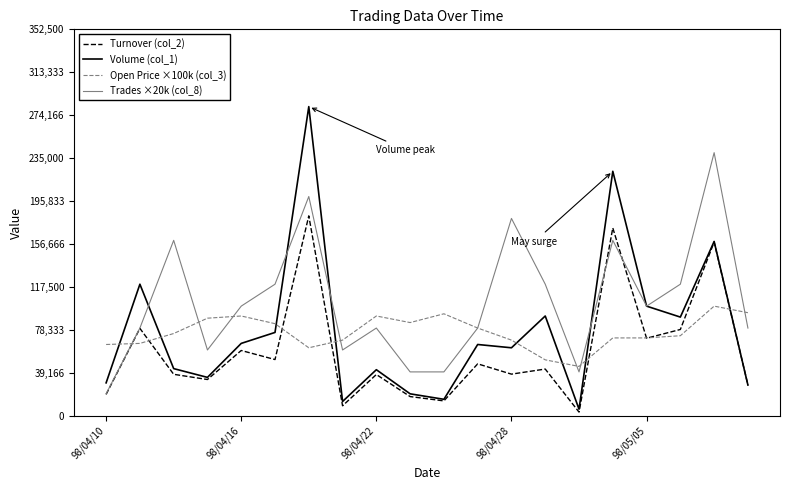

List the series in order of their peak value, highest first.

Volume (col_1), Trades ×20k (col_8), Turnover (col_2), Open Price ×100k (col_3)